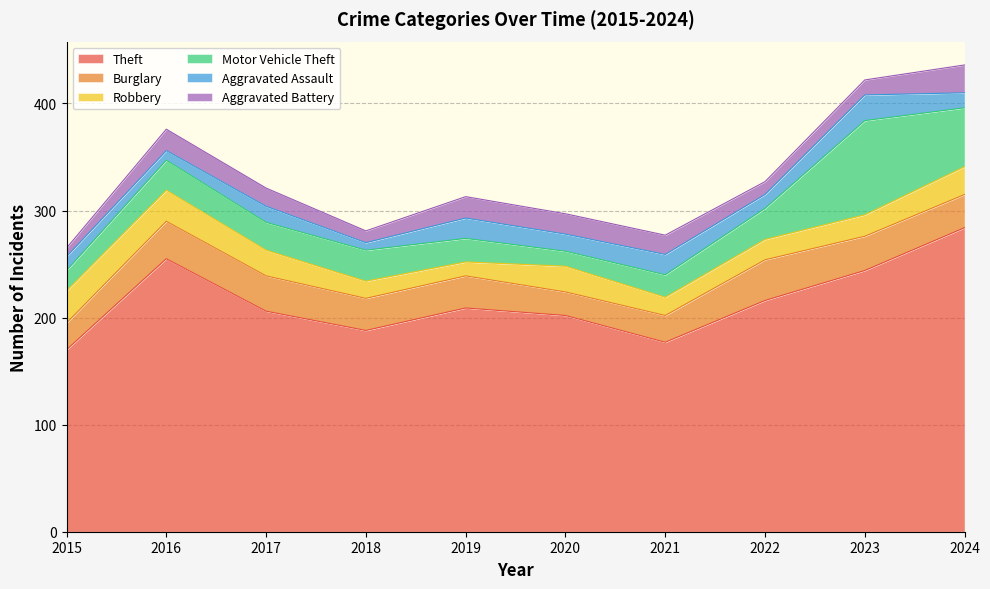

Rank the categories by Aggravated Battery value from highest to lowest.

2024, 2016, 2019, 2020, 2021, 2017, 2023, 2022, 2018, 2015